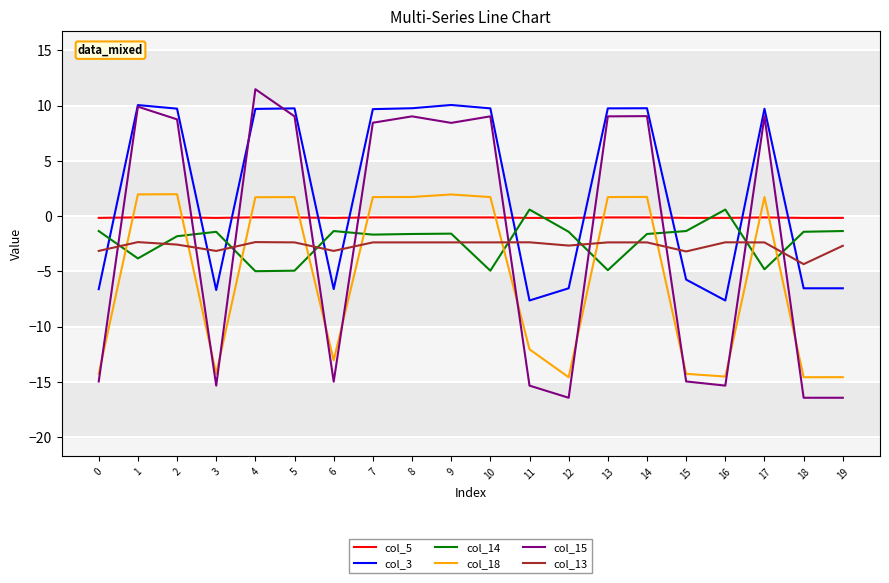

How many negative values does the col_15 series have?

9